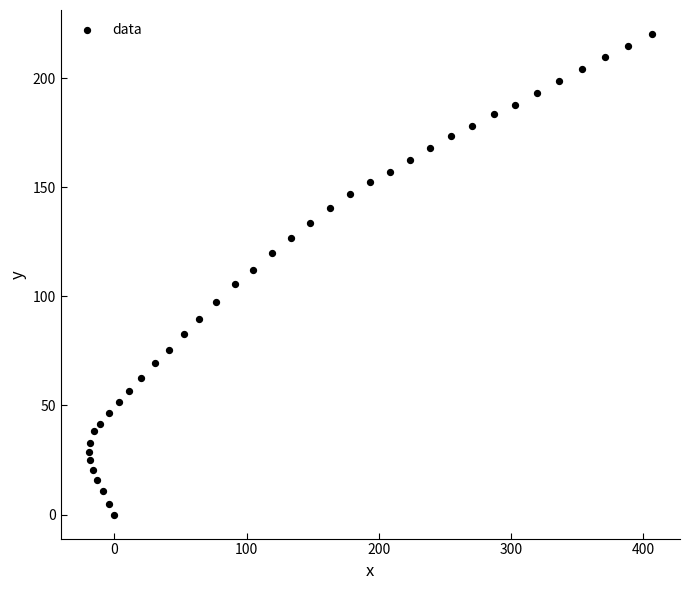

What is the range of X values (max minus min)?

426.0